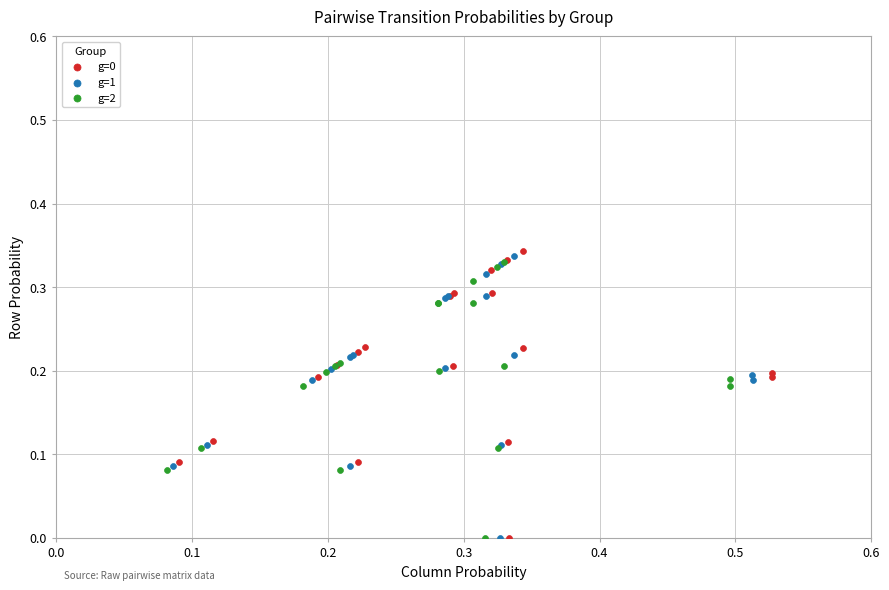

Which series has the widest spread of Y values?

g=0